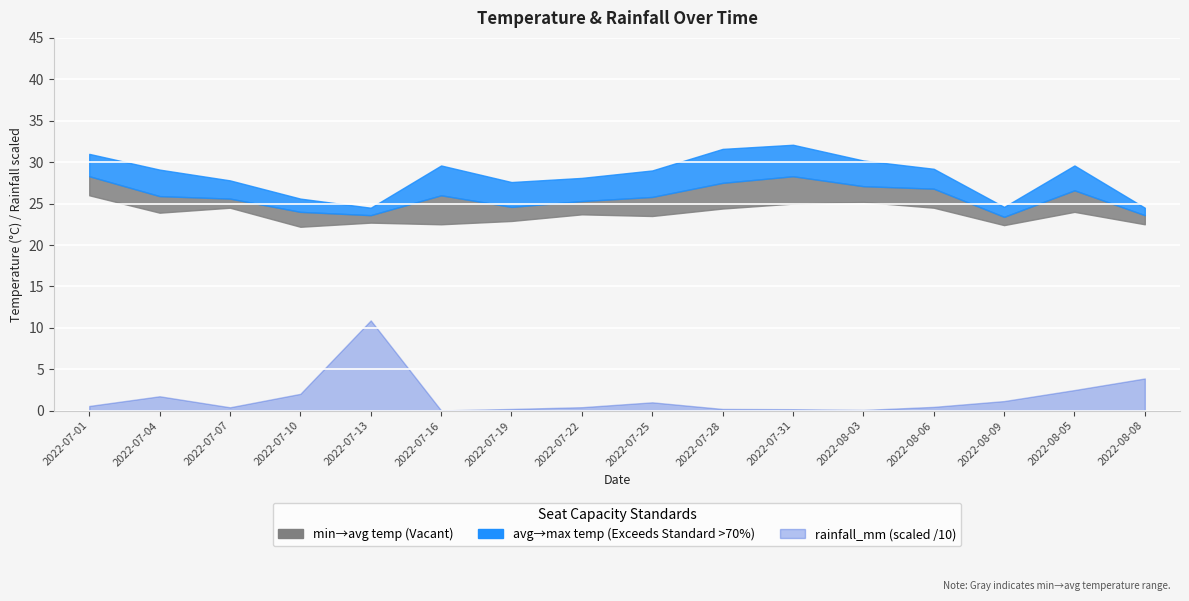

What is the label of the 2nd point from the left?

2022-07-04